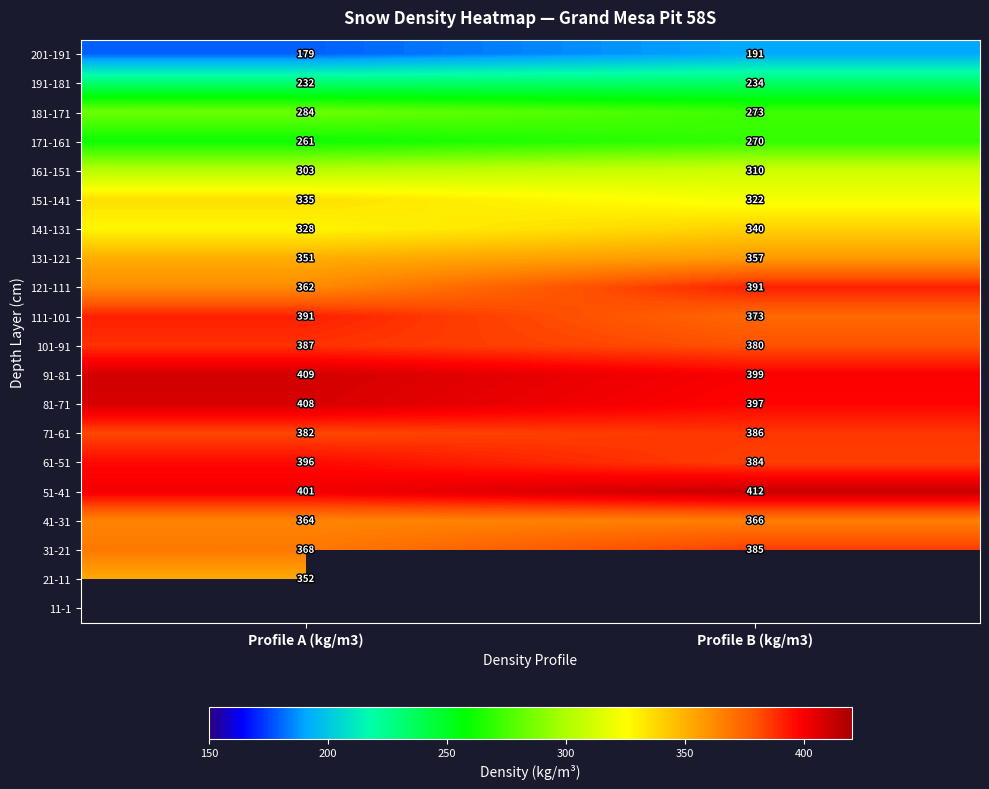

What is the minimum value for 51-41?

401